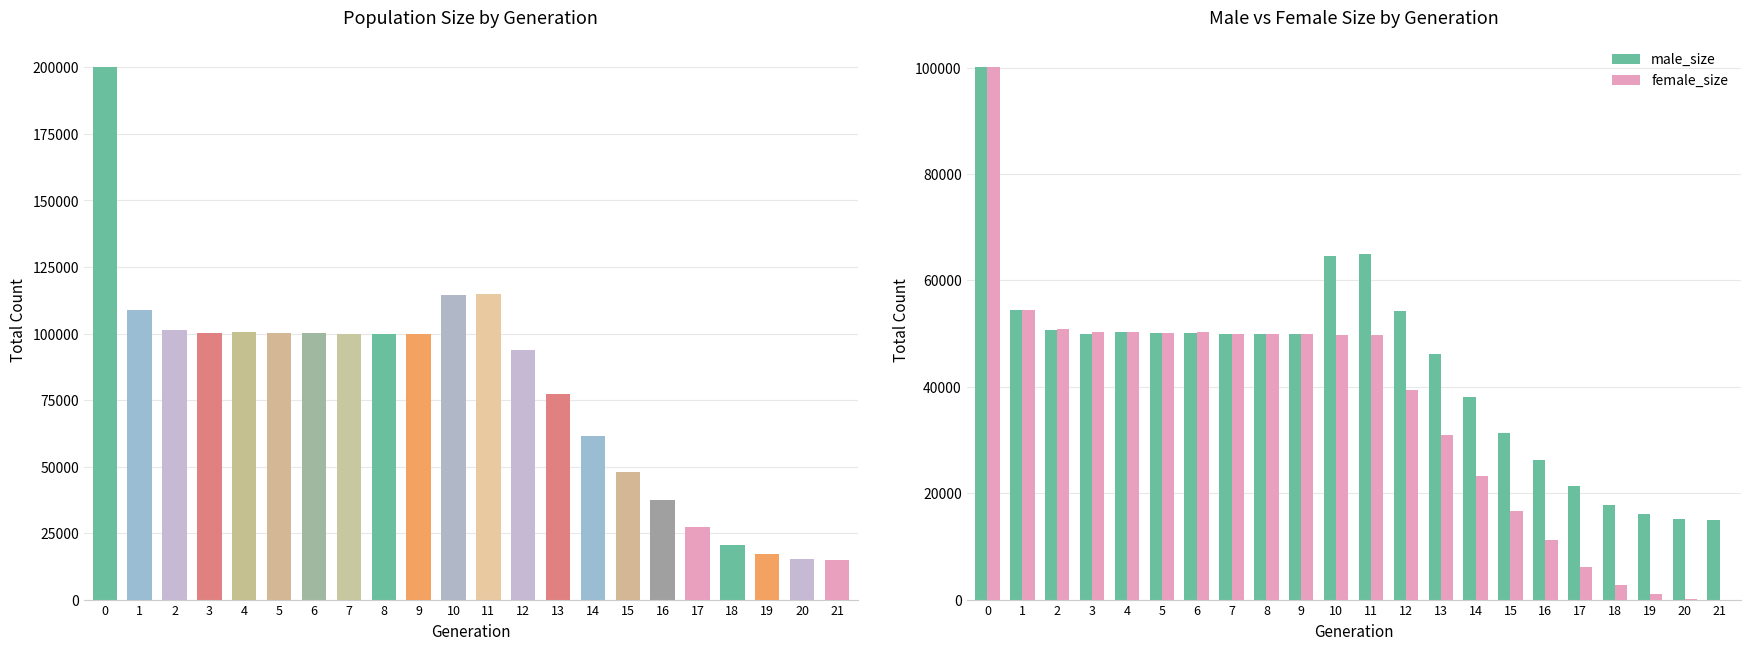

Reading left to right, transcribe all the data shown in this chart.

size: 200255	108762	101436	100339	100502	100185	100259	99876	99809	99821	114306	114826	93694	77086	61388	47983	37434	27383	20480	16990	15234	15000
male_size: 100108	54343	50605	49972	50234	50047	50038	49938	49895	49978	64498	65011	54313	46116	38114	31297	26223	21262	17763	16020	15115	15000
female_size: 100147	54419	50831	50367	50268	50138	50221	49938	49914	49843	49808	49815	39381	30970	23274	16686	11211	6121	2717	970	119	0